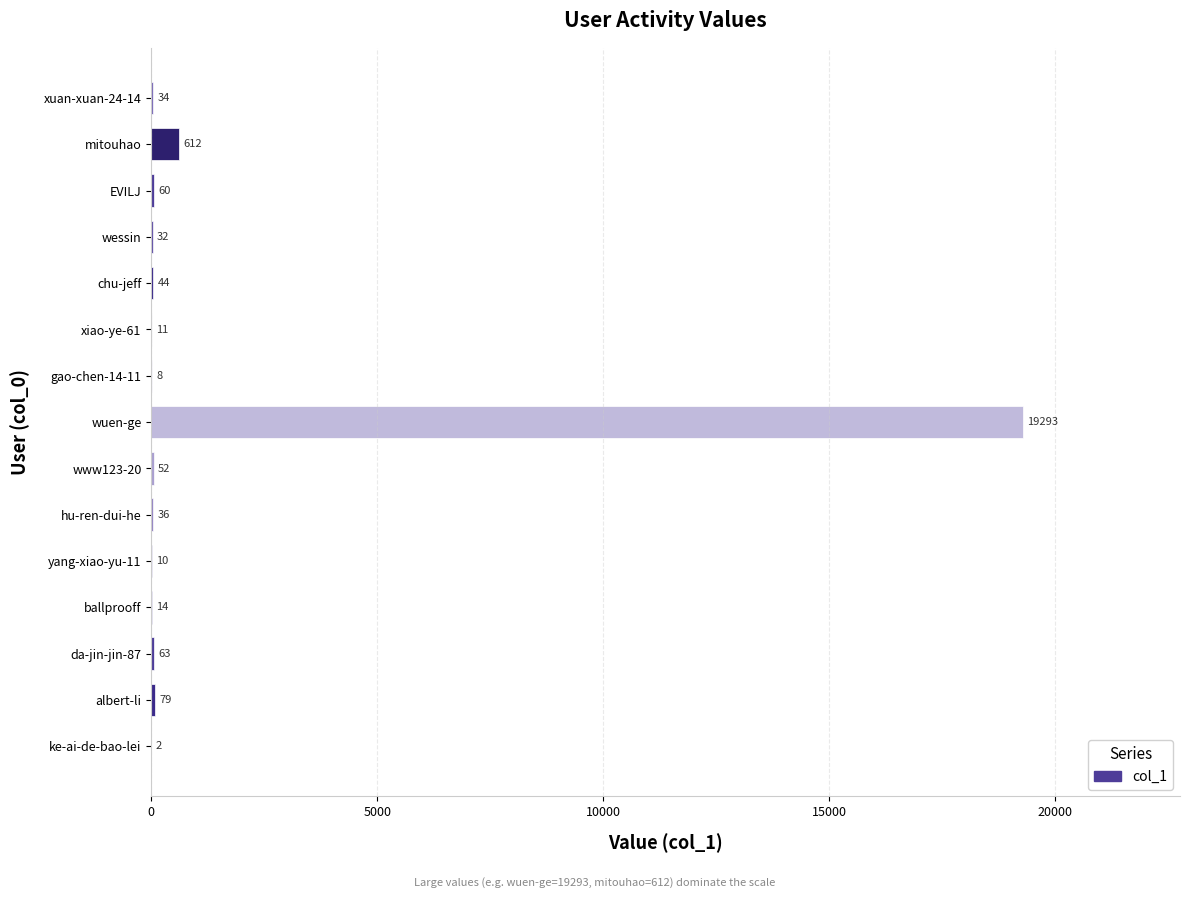

Which has a higher value, ke-ai-de-bao-lei or EVILJ?

EVILJ